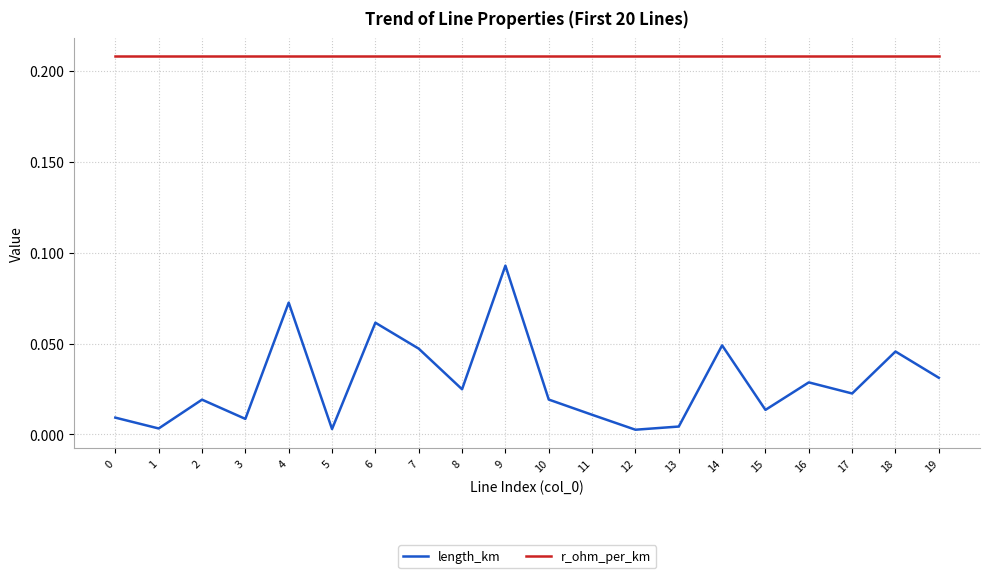

Which series has the largest total across all categories?

r_ohm_per_km